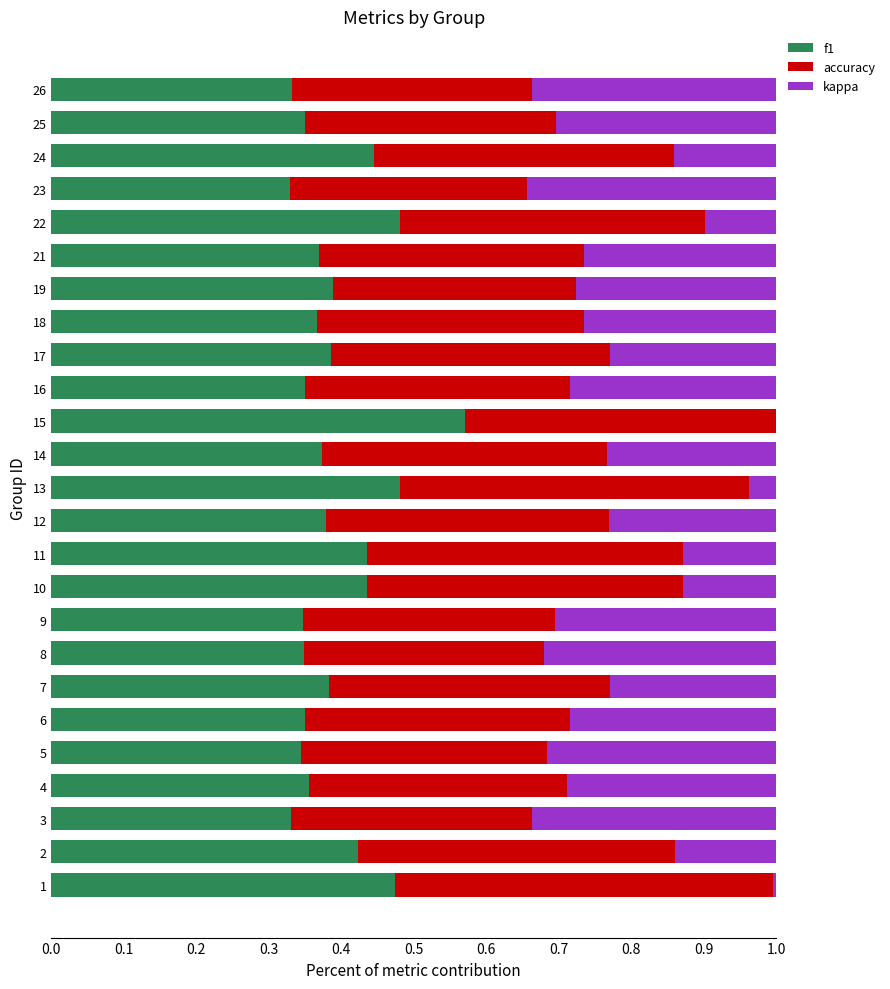

What is the total value across all series at 6?

1.0